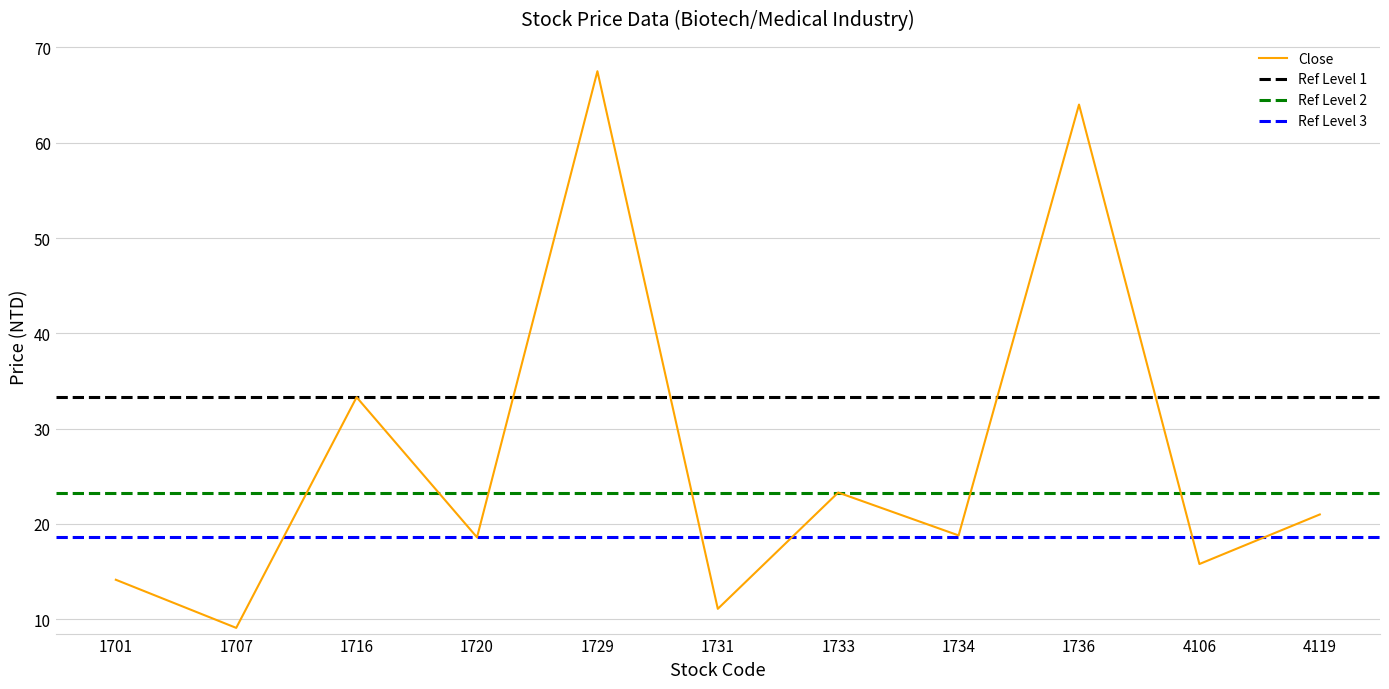

What is the maximum value shown in the chart?

67.5